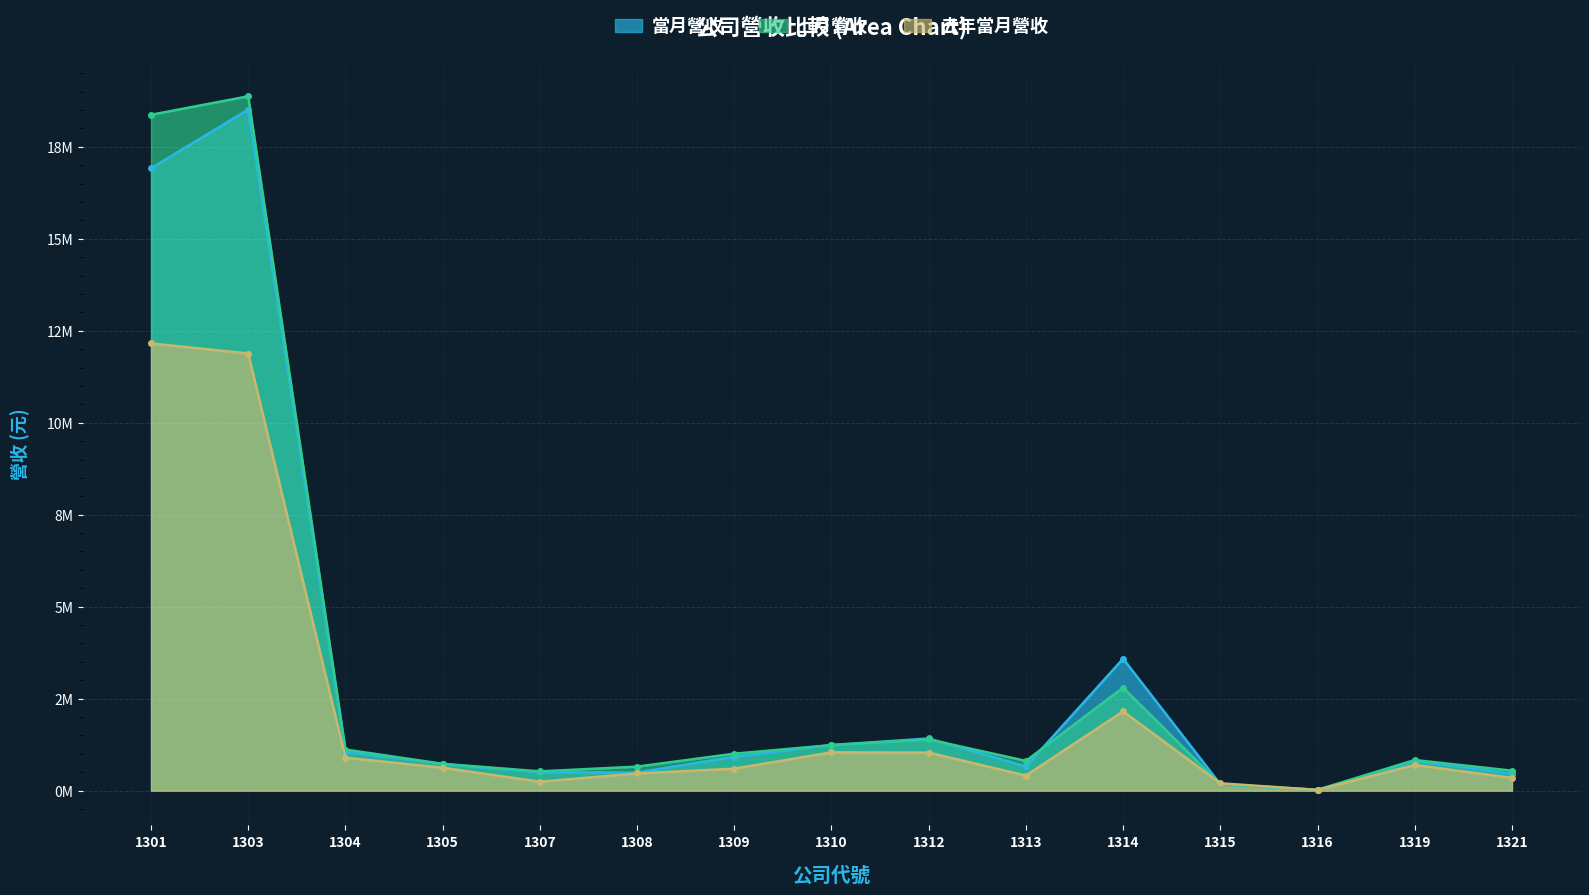

Reading left to right, transcribe all the data shown in this chart.

當月營收: 16.9	18.5	1.1	0.7	0.5	0.5	0.9	1.2	1.4	0.7	3.6	0.2	0.0	0.8	0.5
上月營收: 18.4	18.9	1.1	0.7	0.5	0.7	1.0	1.2	1.4	0.8	2.8	0.2	0.0	0.8	0.5
去年當月營收: 12.2	11.9	0.9	0.6	0.2	0.5	0.6	1.0	1.0	0.4	2.2	0.2	0.0	0.7	0.3